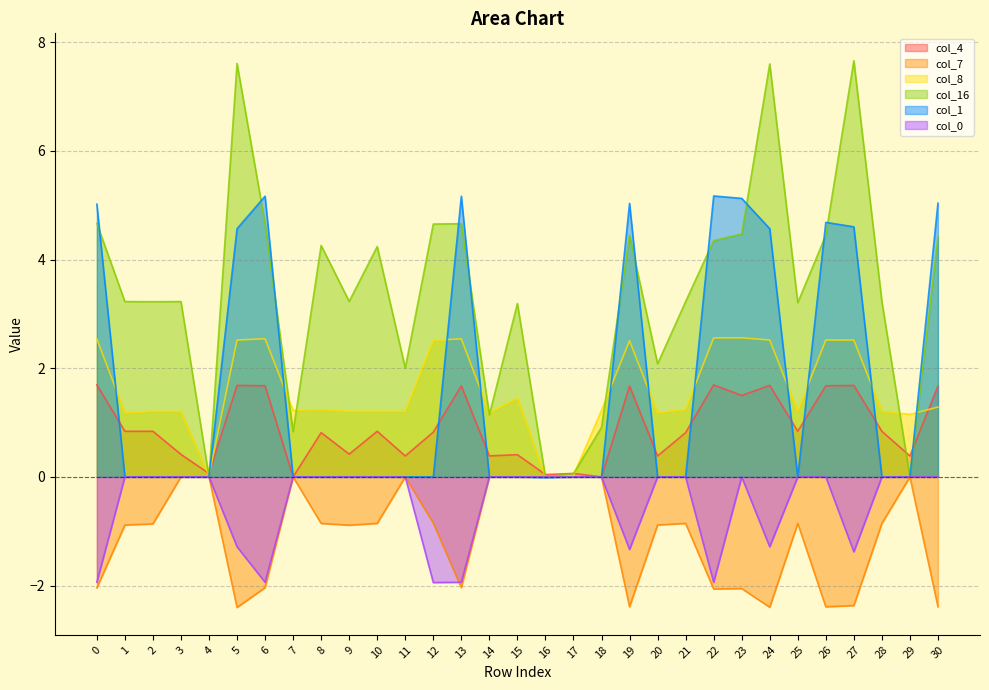

True or false: col_0 has more than 1 points higher than both neighbors.

False